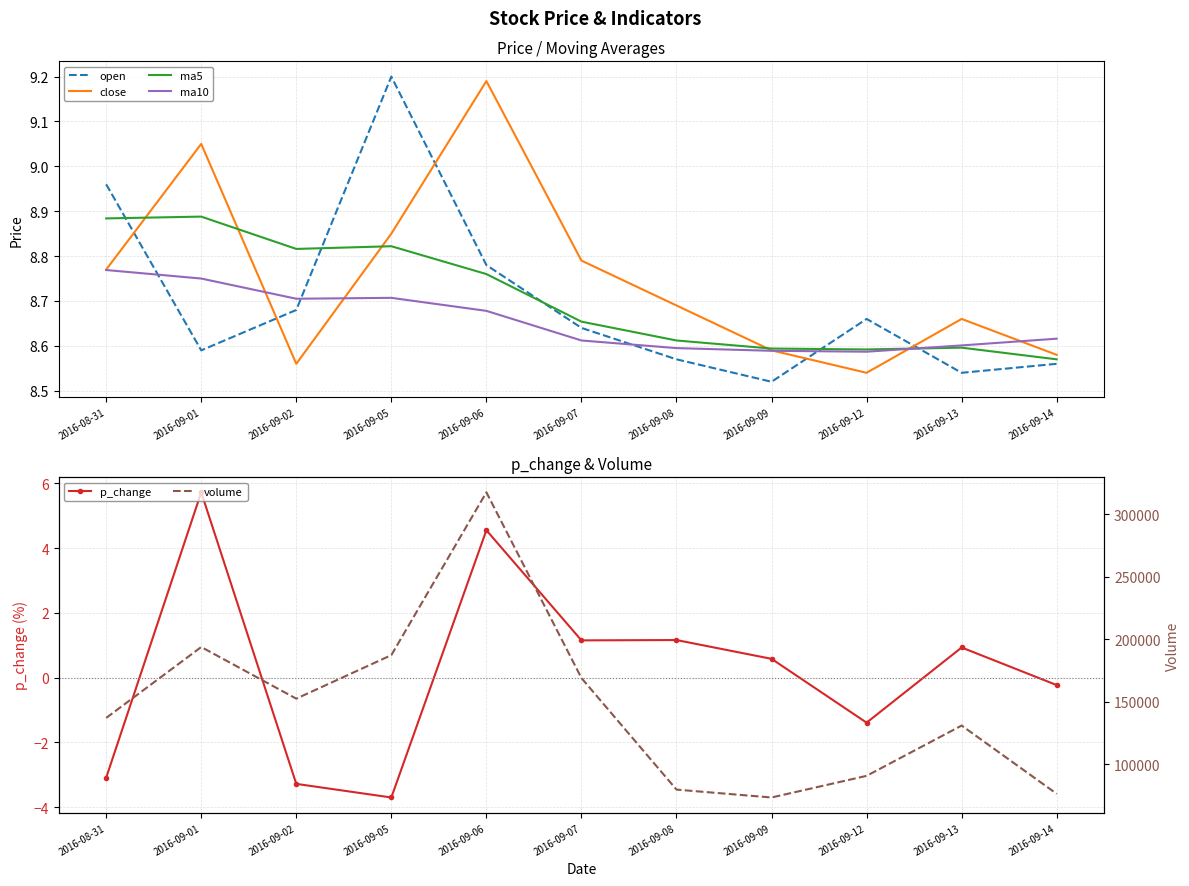

Which label corresponds to the smallest value in the chart?

2016-09-05